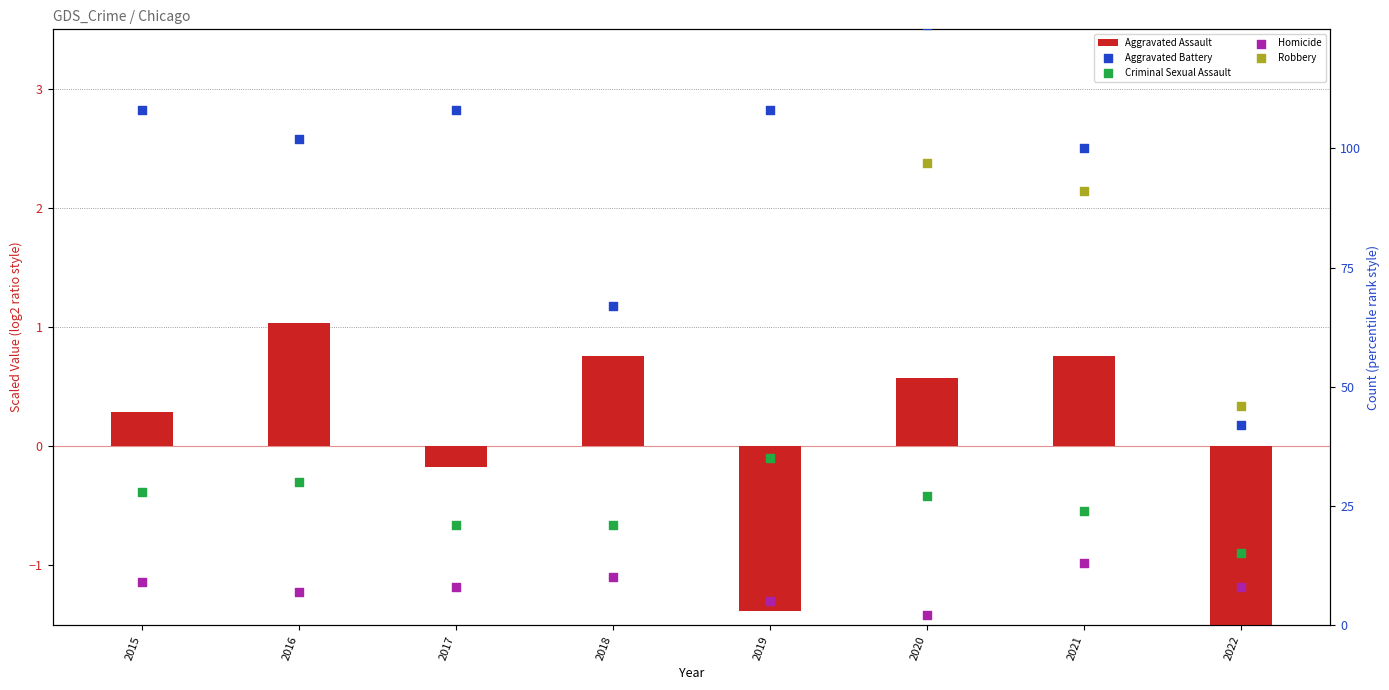

Which series has the largest Y range (max minus min)?

Robbery